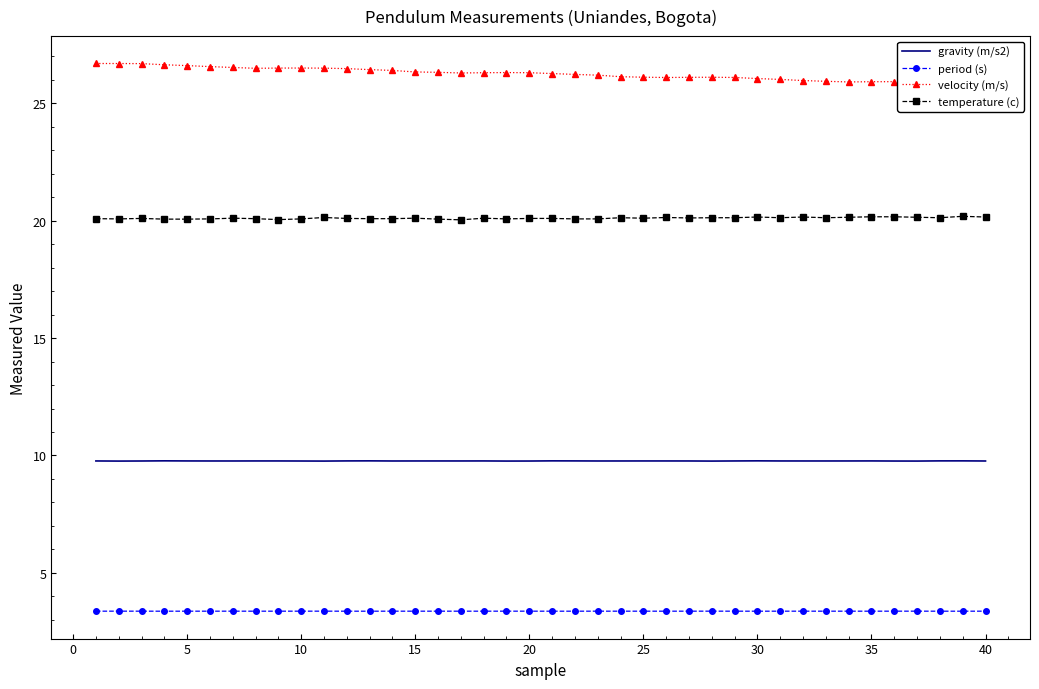

What is the minimum value for temperature (c)?

20.0